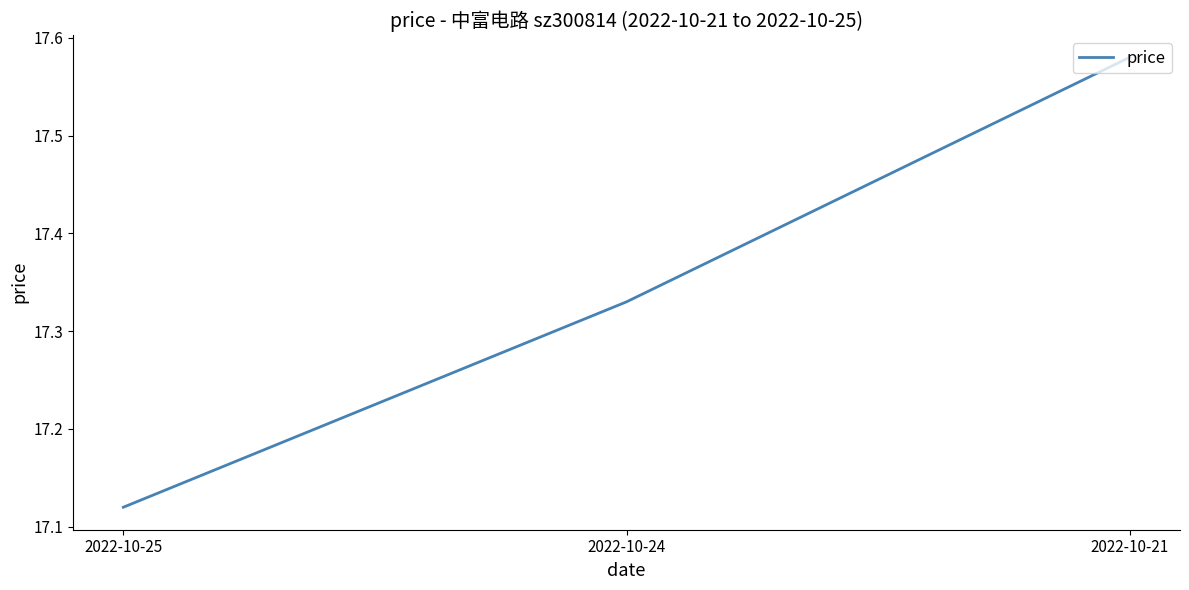

Is it true that the value at 2022-10-25 is 8.1?

False